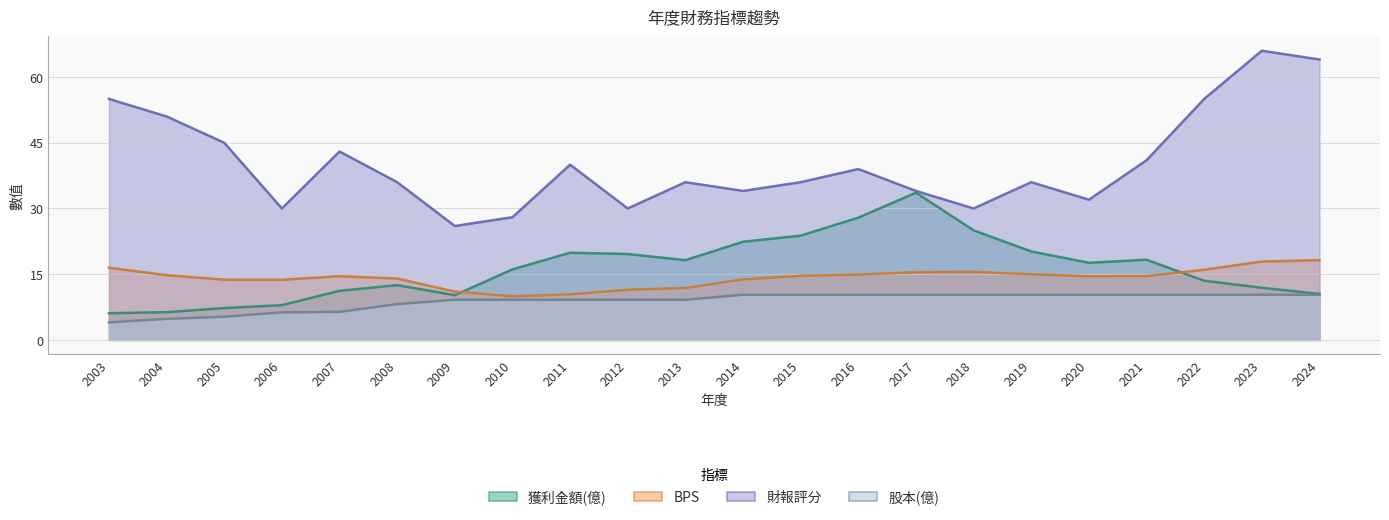

Which series changed the most between 2008 and 2013?

獲利金額(億)